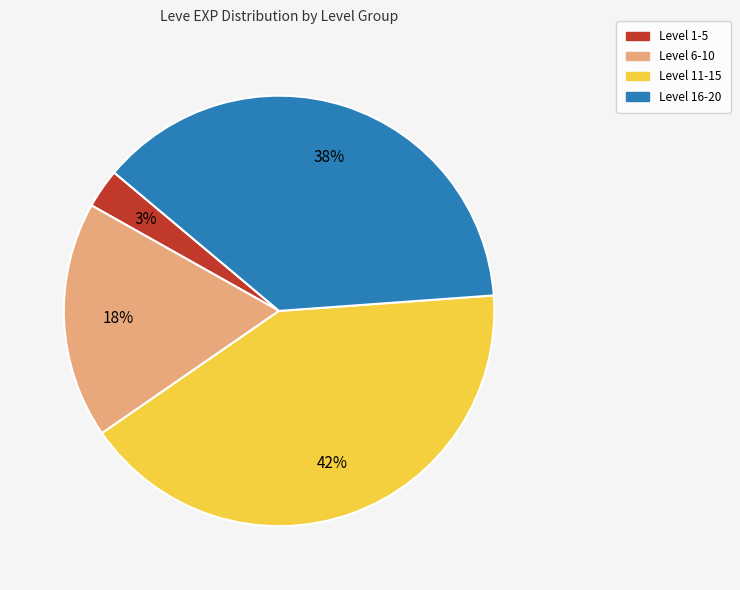

To the nearest percent, what is the difference between the largest and smallest slice percentages?

39%